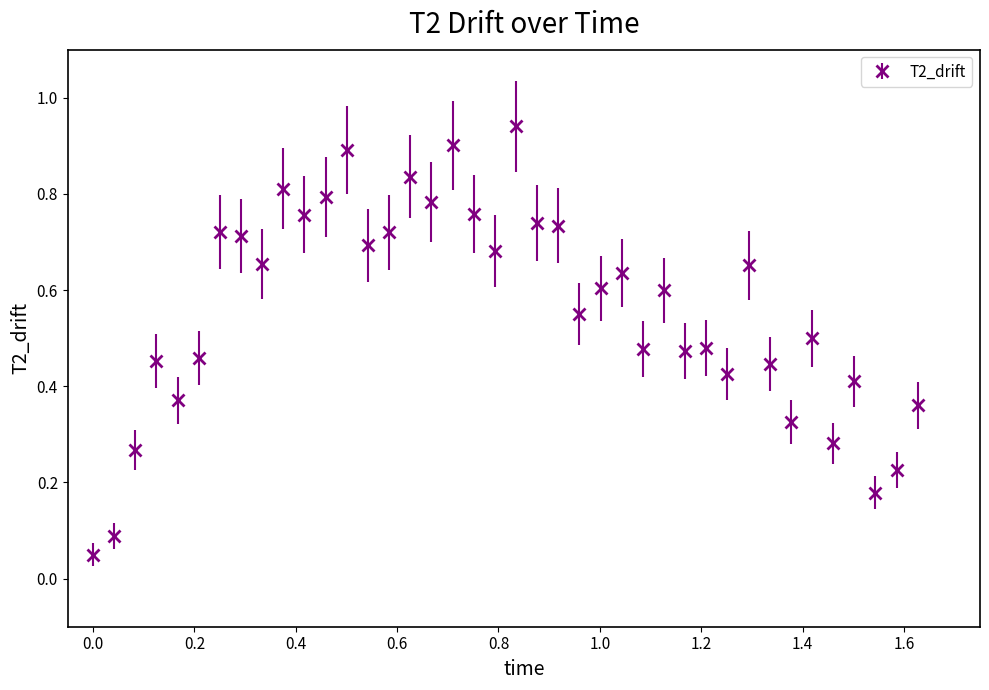

What is the sum of all values?

22.4